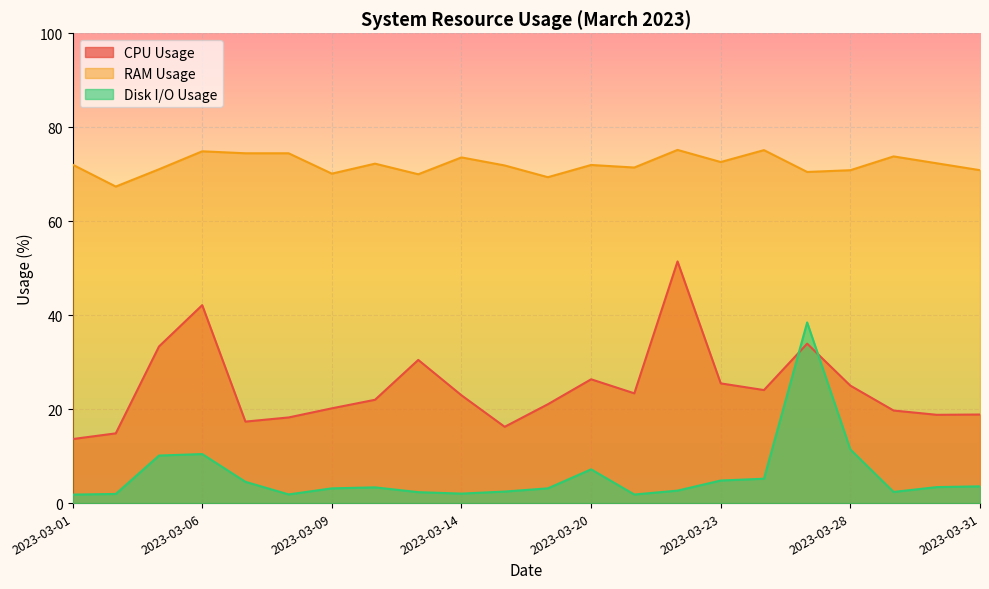

At which category does diskio_usage reach its first local valley?

2023-03-08